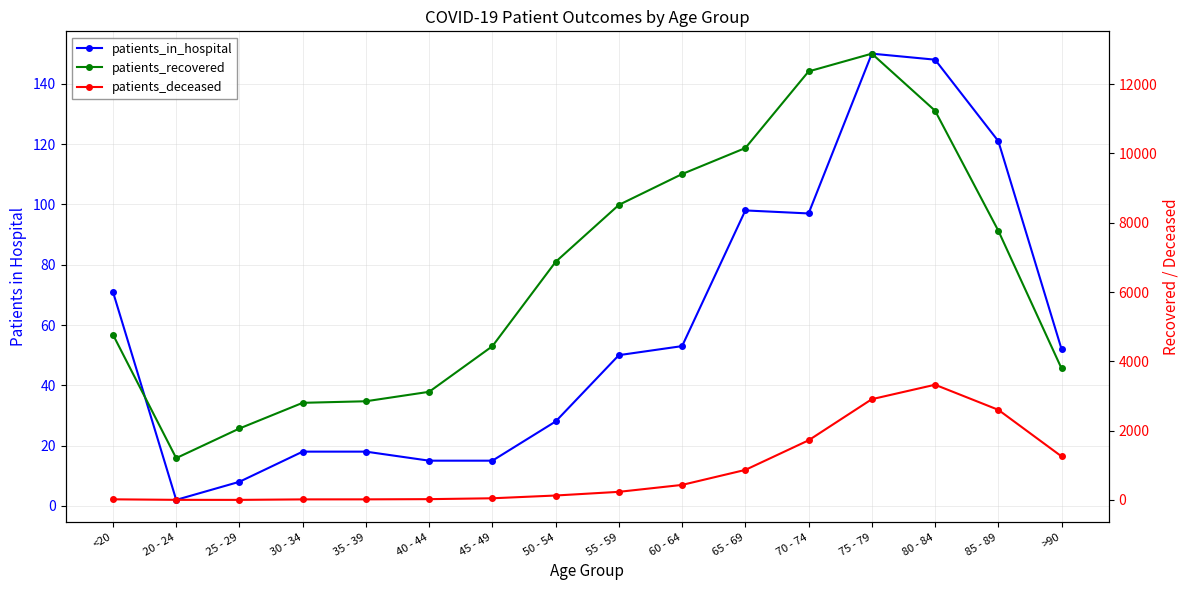

Where does the patients_deceased series first go above 235?

60 - 64